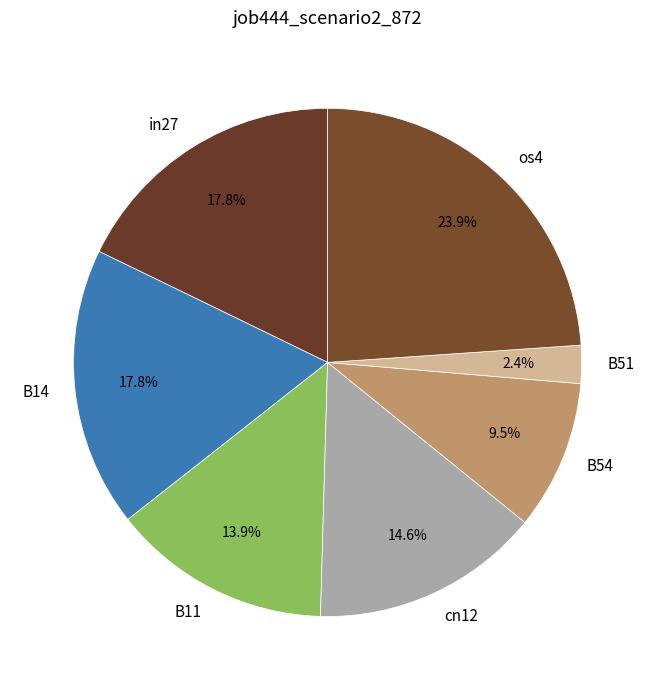

Combined, what portion of the pie is in27 and B51?

20.2%